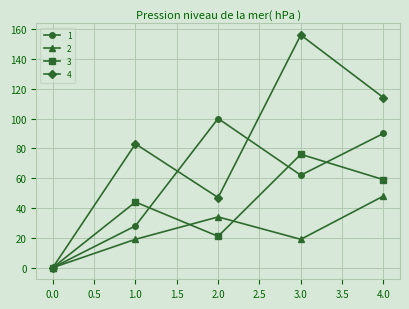

Reading left to right, what are all the values shown in this chart?

1: 0	28	100	62	90
2: 0	19	34	19	48
3: 0	44	21	76	59
4: 0	83	47	156	114